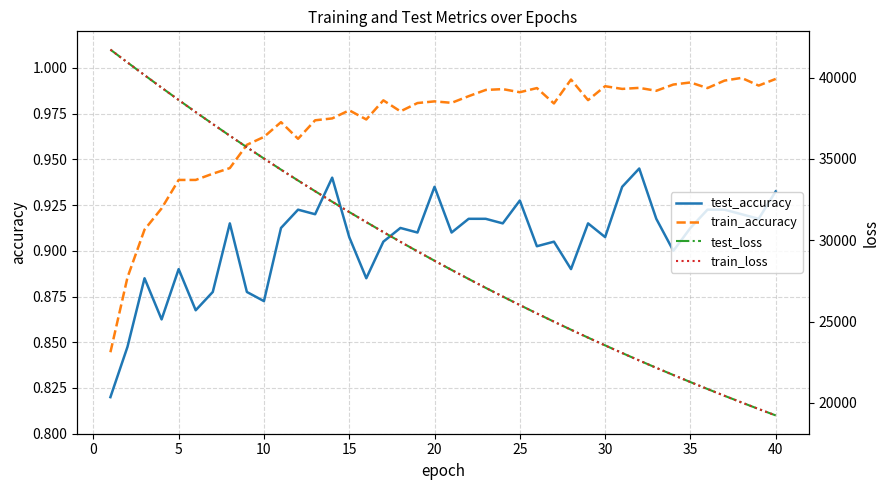

What is the greatest value displayed?

41723.7